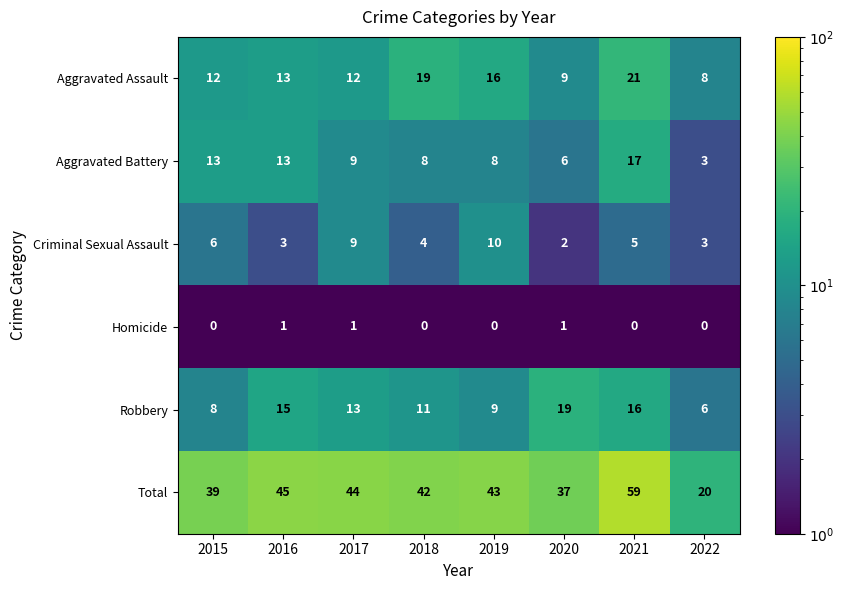

What is the greatest value displayed?

59